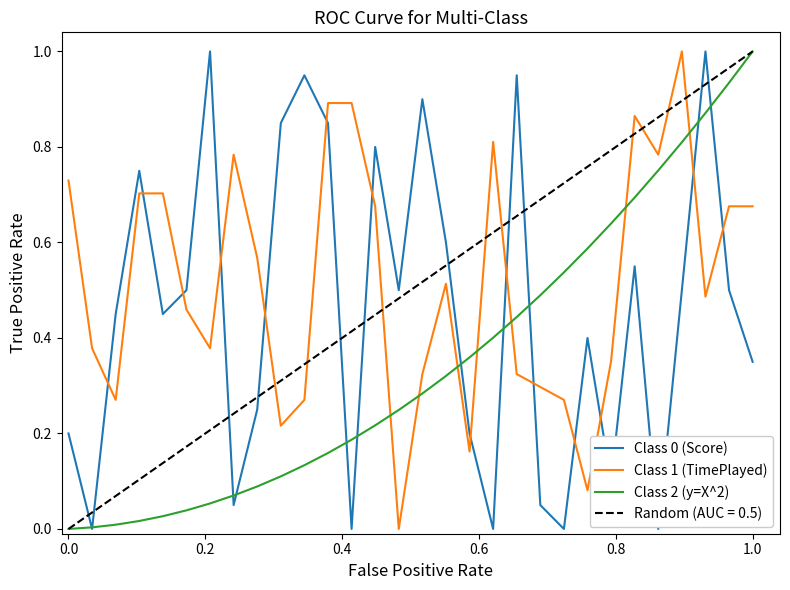

Which series has the widest spread of values?

Class 0 (Score)